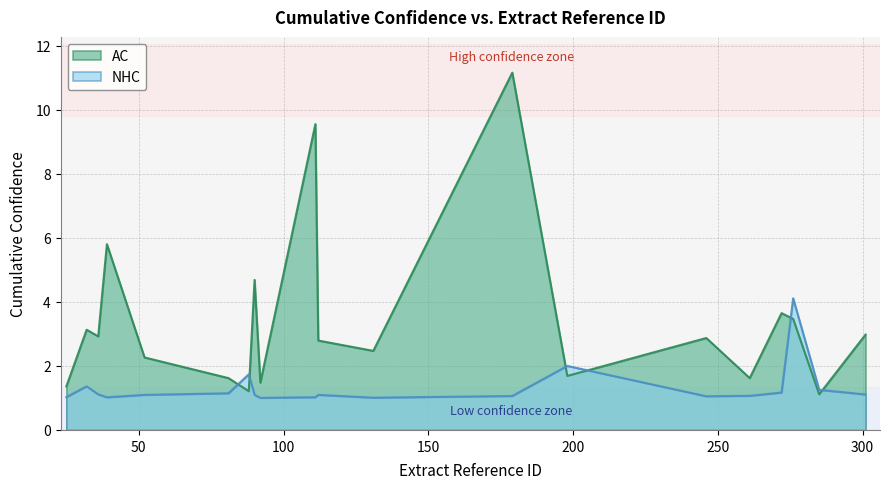

True or false: NHC and AC cross at least once.

True